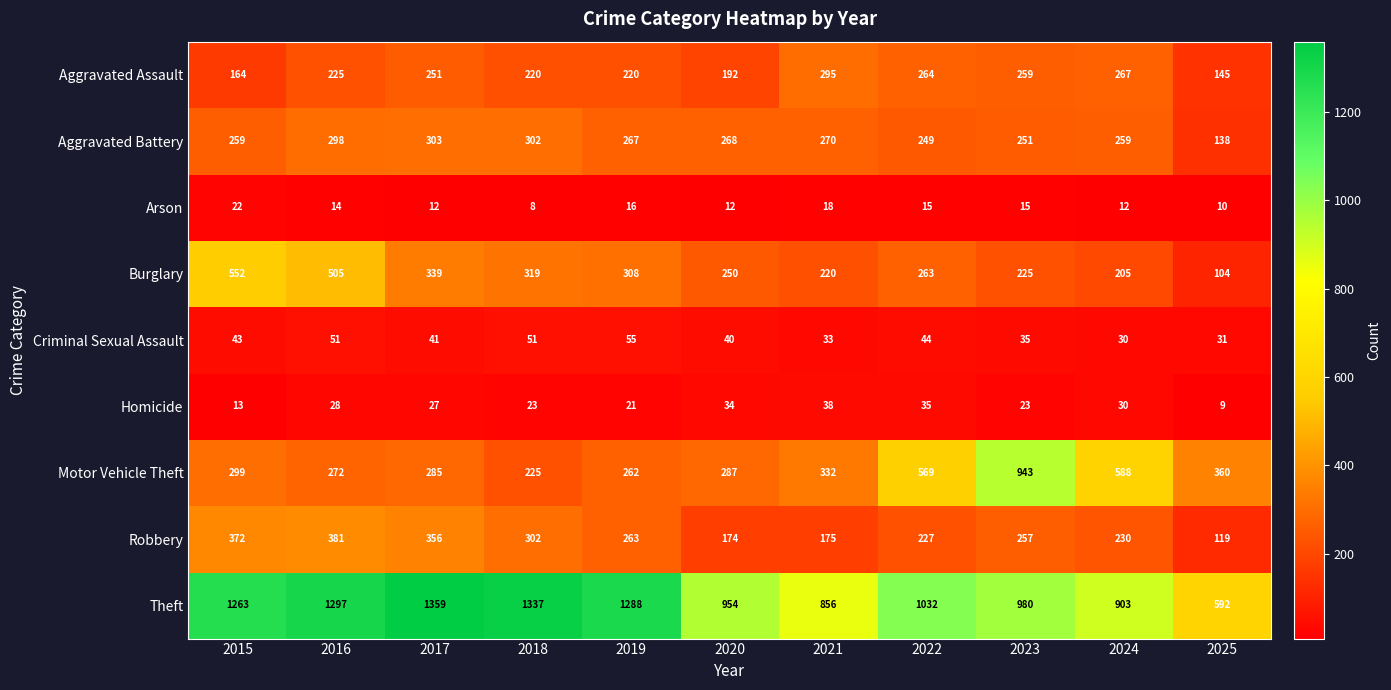

The value of Criminal Sexual Assault at 2017 is 41. True or false?

True